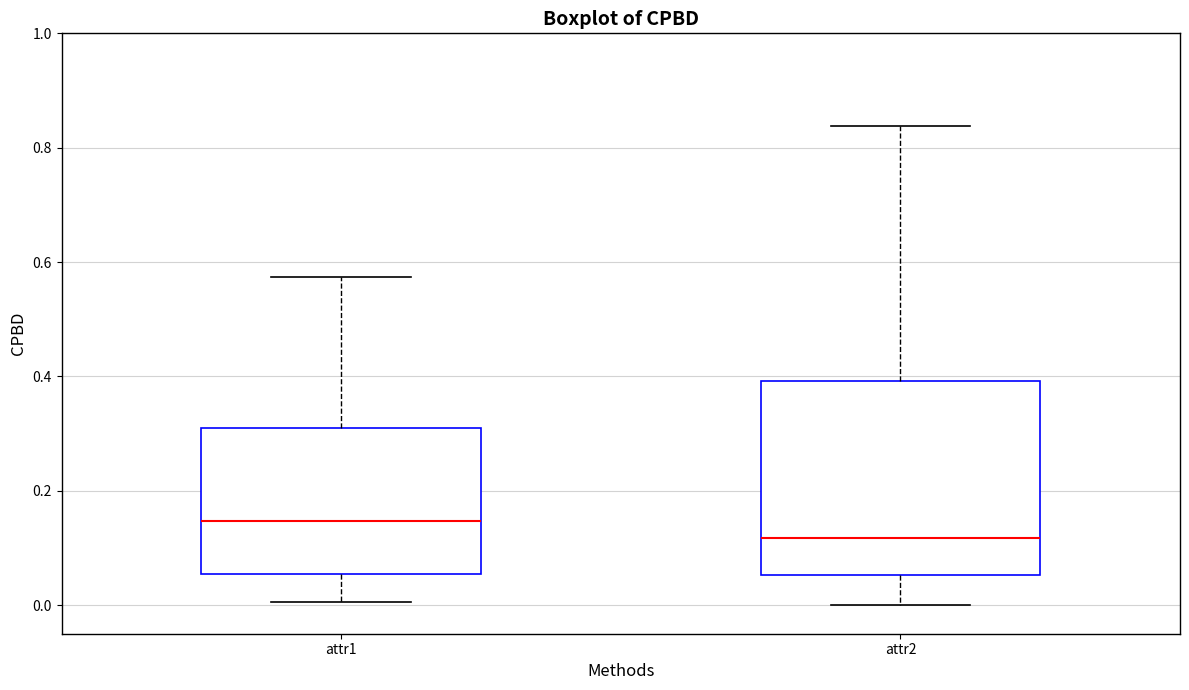

Reading left to right, read every box against the y-axis: the position of its median line, the range the box covers, and the ends of its whiskers. The values are not printed on the chart, so give them approximately, as read against the axis.

attr1: median 0.14, box 0.06 to 0.32, whiskers 0.00 to 0.58
attr2: median 0.12, box 0.06 to 0.40, whiskers 0.00 to 0.84